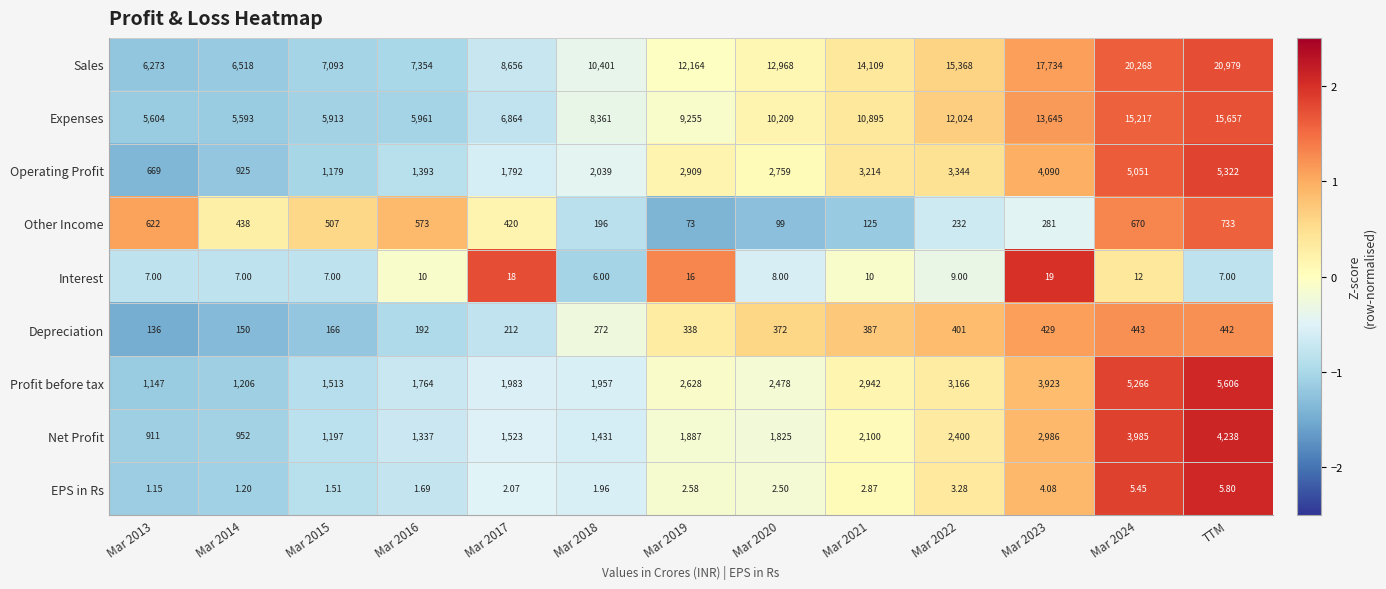

Rank the series by their maximum value, from highest to lowest.

Sales, Expenses, Profit before tax, Operating Profit, Net Profit, Other Income, Depreciation, Interest, EPS in Rs